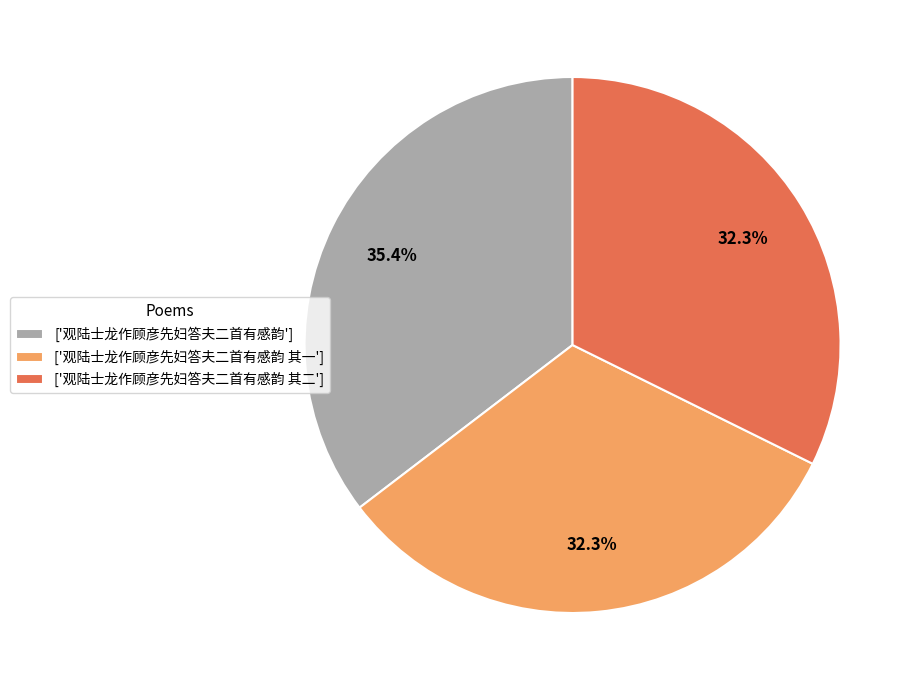

How many segments does this pie chart have?

3